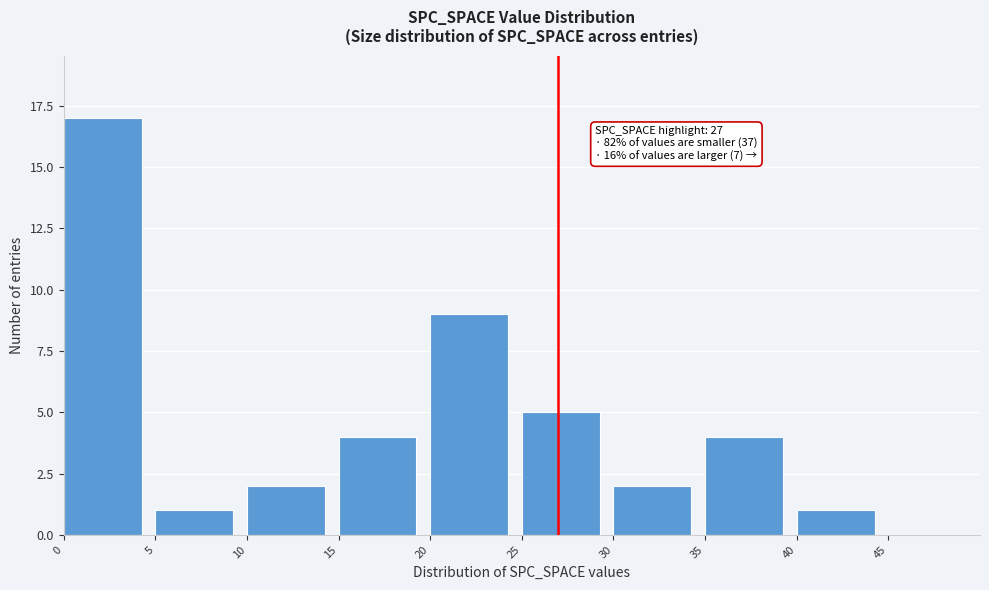

Which range on the x-axis has the tallest bar?

0 to 5